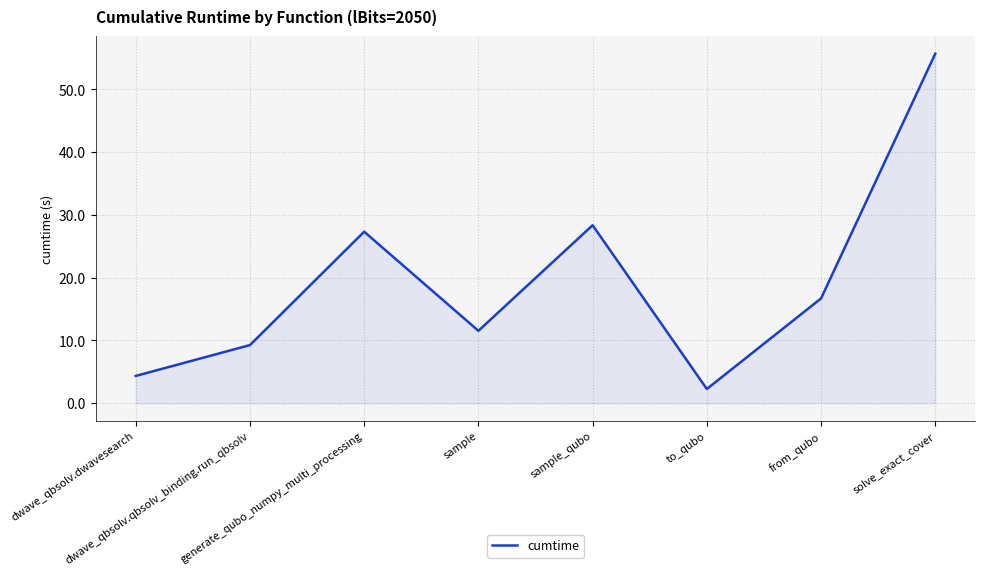

How many values are below 16?

4